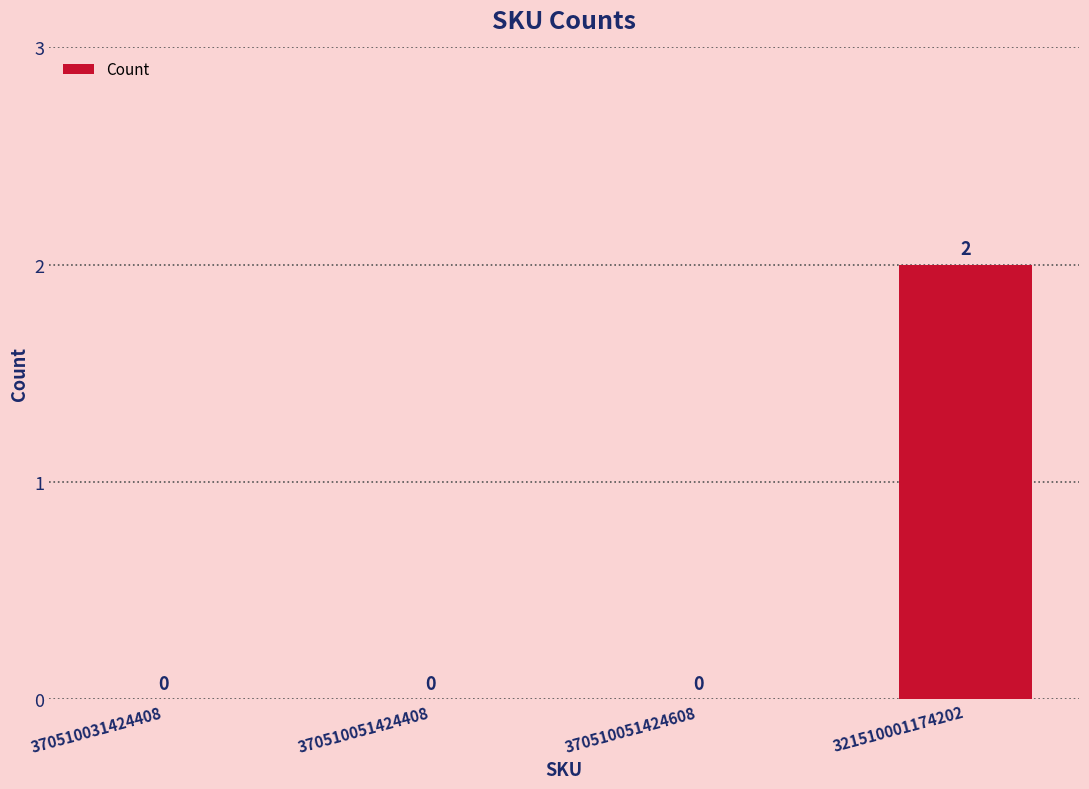

Which has a higher value, 370510031424408 or 321510001174202?

321510001174202